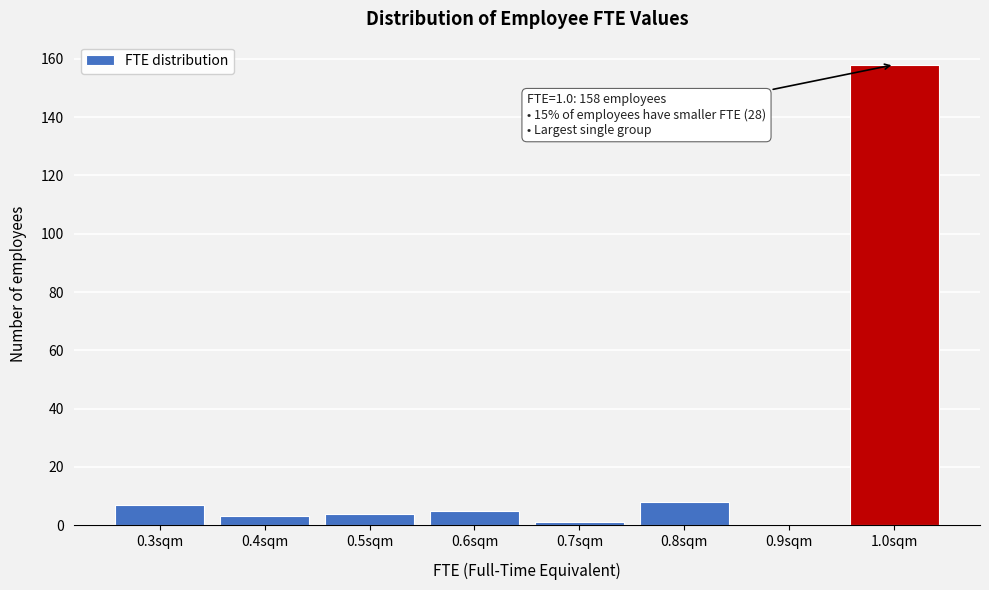

Reading left to right, transcribe all the data shown in this chart.

0.3sqm=7	0.4sqm=3	0.5sqm=4	0.6sqm=5	0.7sqm=1	0.8sqm=8	0.9sqm=0	1.0sqm=158